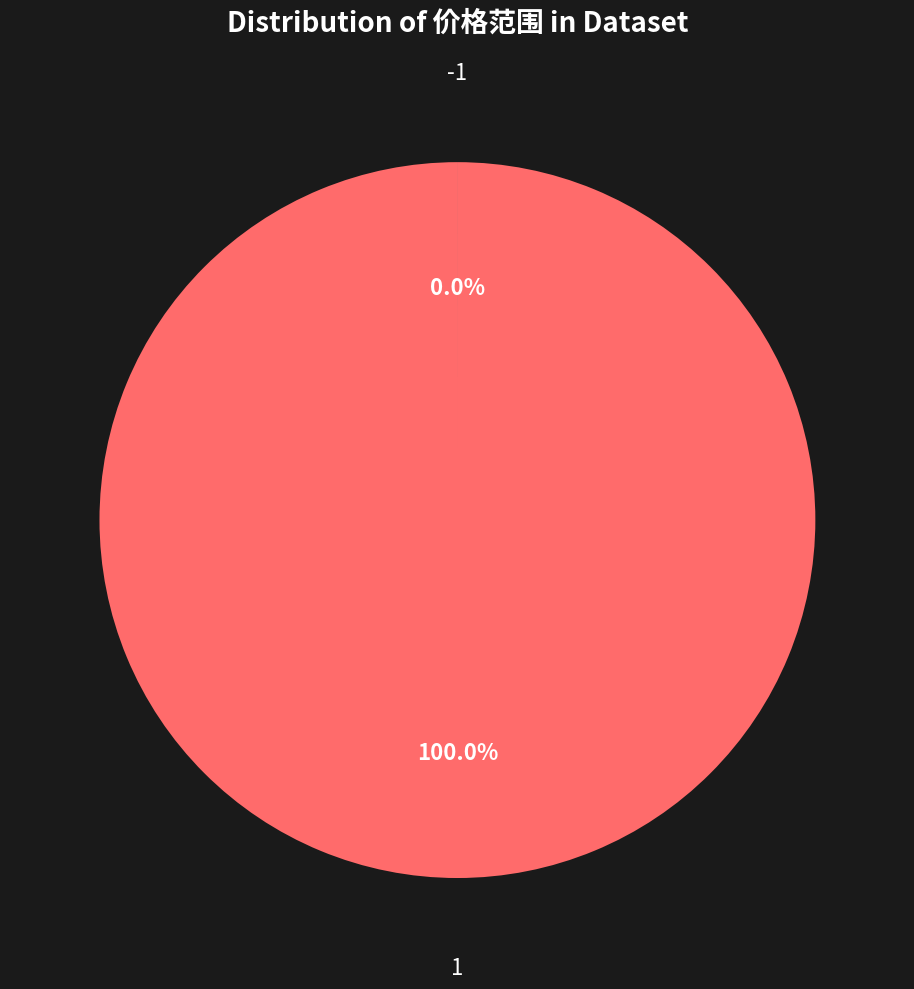

To the nearest percent, what is the difference between the largest and smallest slice percentages?

100%